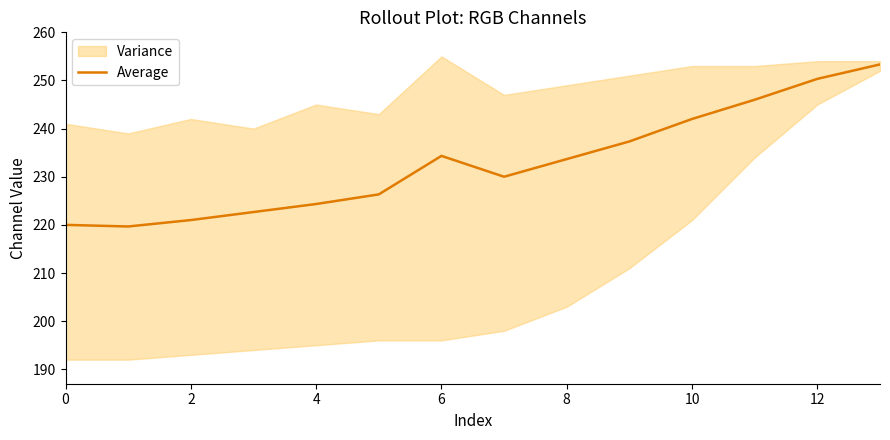

What is the sum of the values at 9 and 12?

487.7